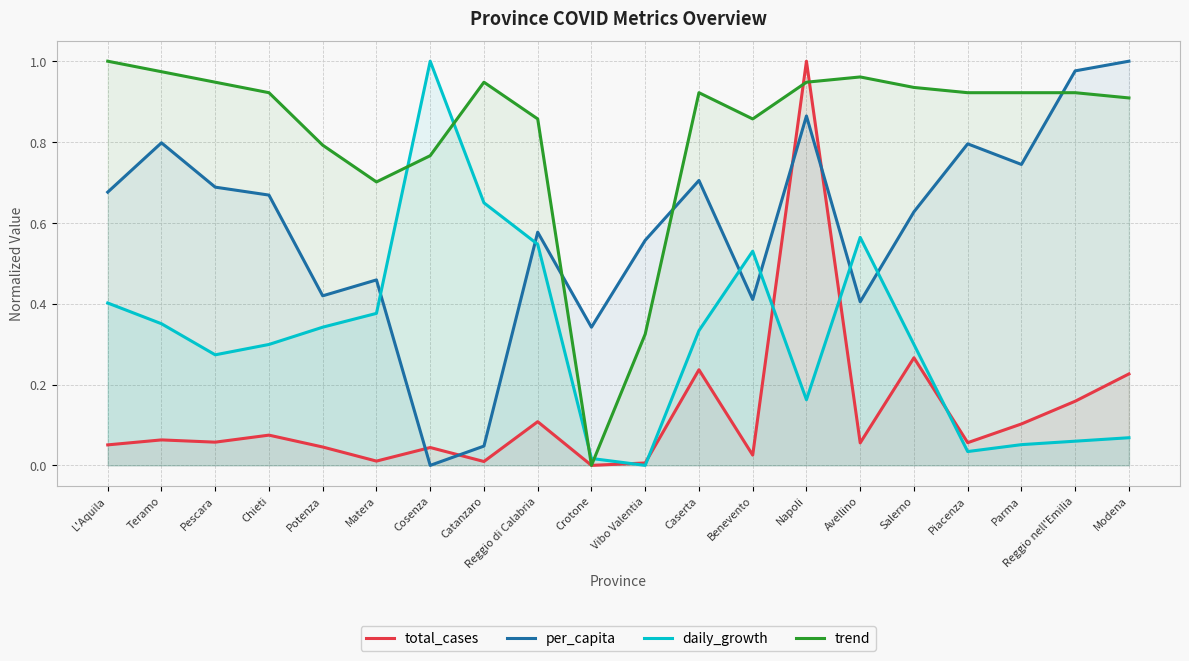

What is the maximum value shown in the chart?

1.0